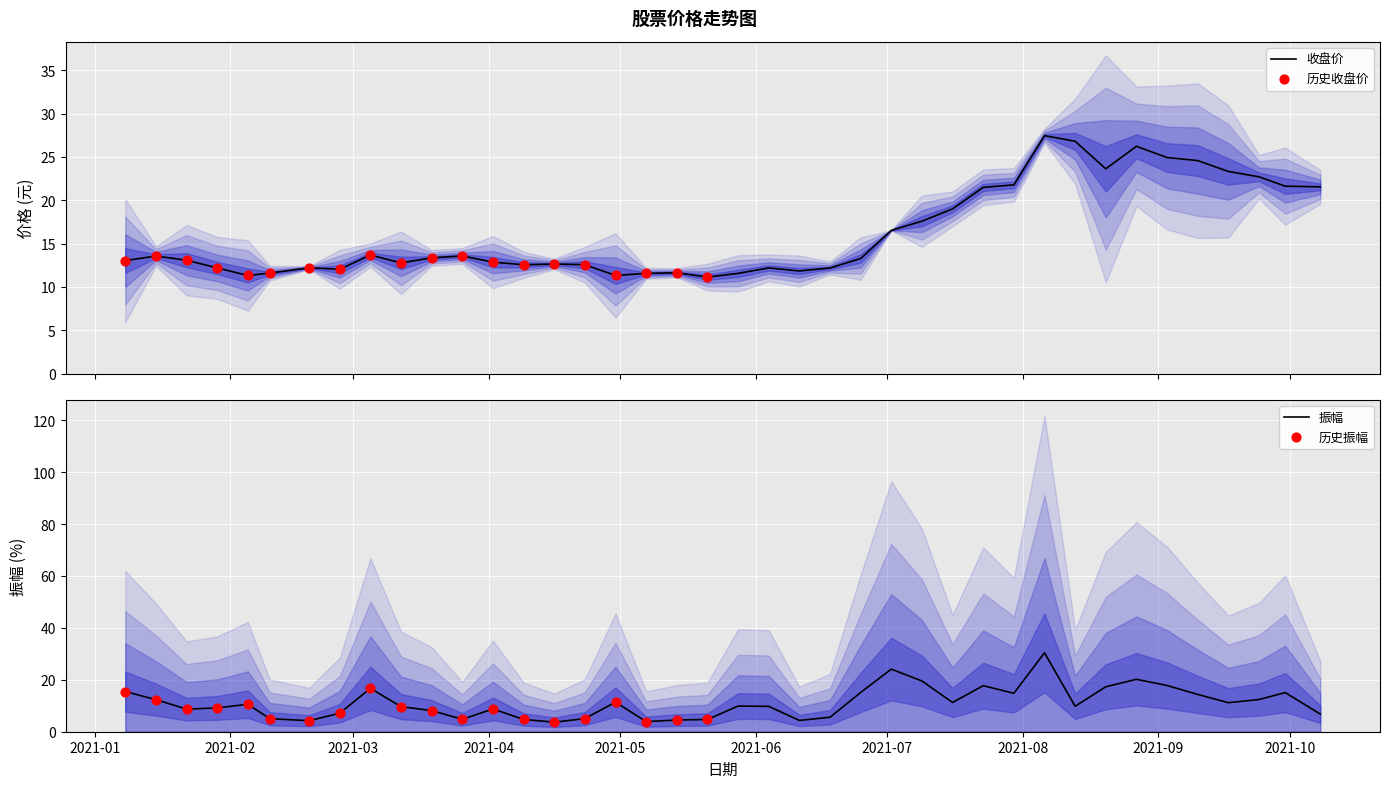

At which category is the sum across all series the highest?

2021-08-06